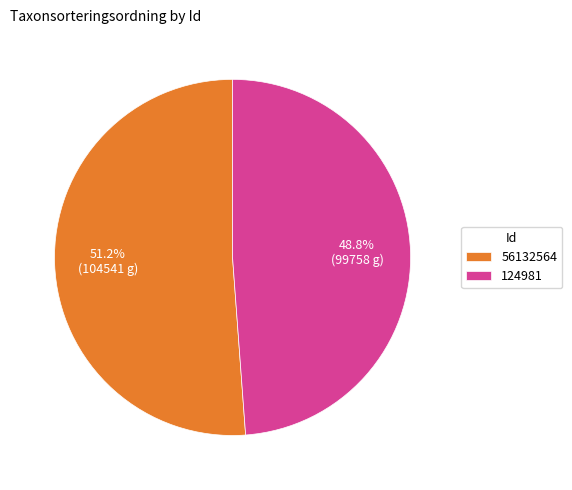

What is the ratio of the value at 56132564 to the value at 124981?

1.0